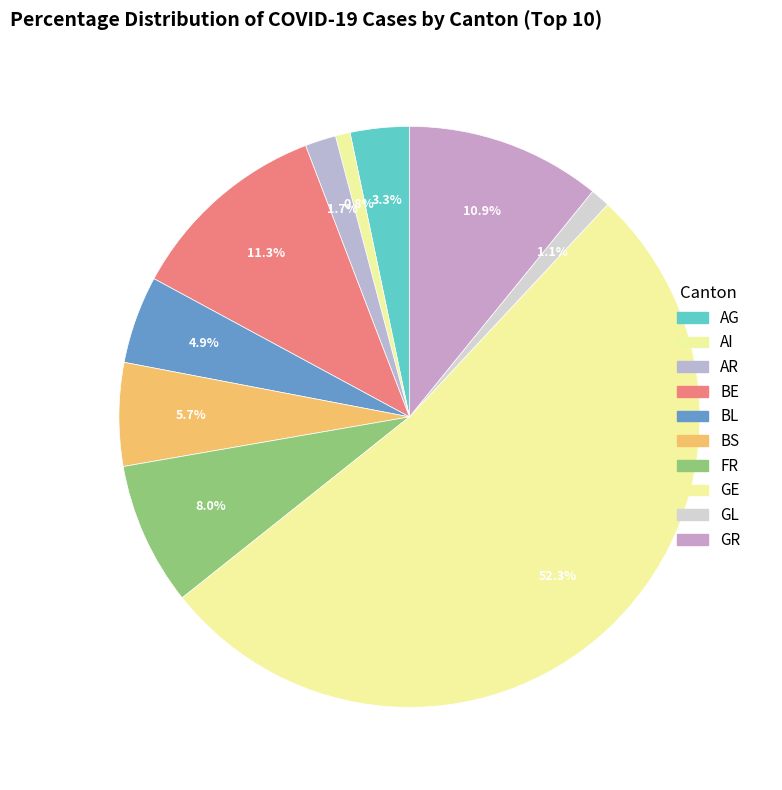

Do AR and BL together represent more than half of the pie?

No